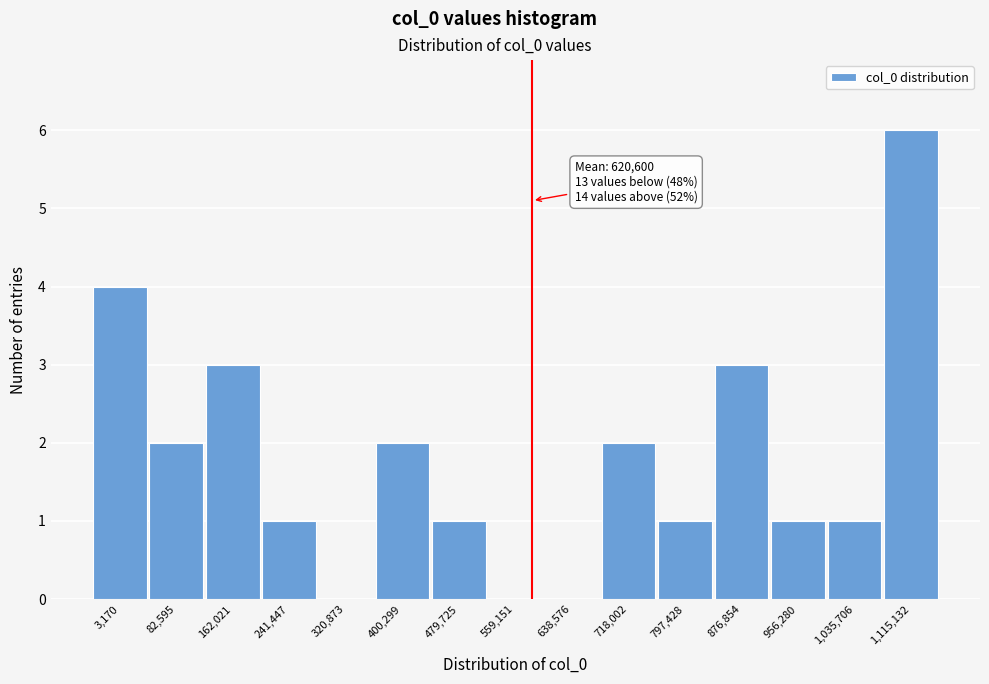

Reading left to right, what are all the values shown in this chart?

3,170=4	82,595=2	162,021=3	241,447=1	320,873=0	400,299=2	479,725=1	559,151=0	638,576=0	718,002=2	797,428=1	876,854=3	956,280=1	1,035,706=1	1,115,132=6